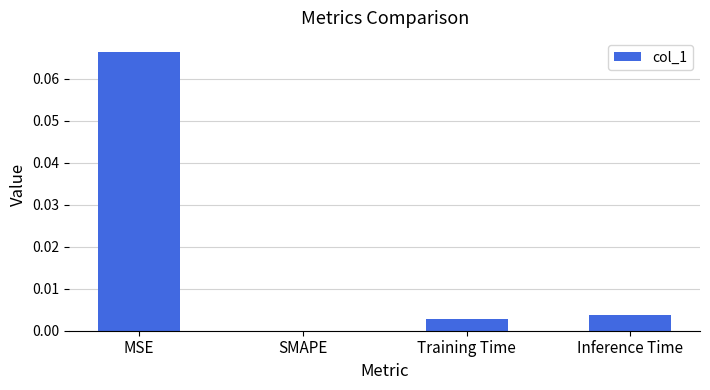

At which label is the value closest to 0?

SMAPE